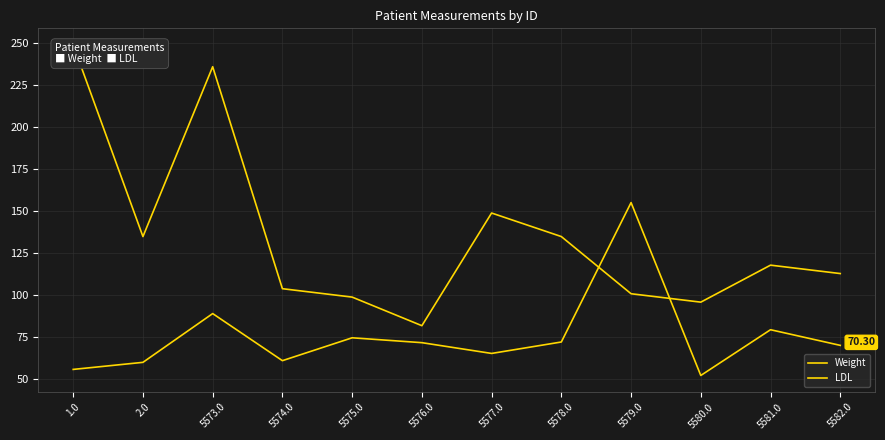

Where is the first local maximum for LDL?

5573.0